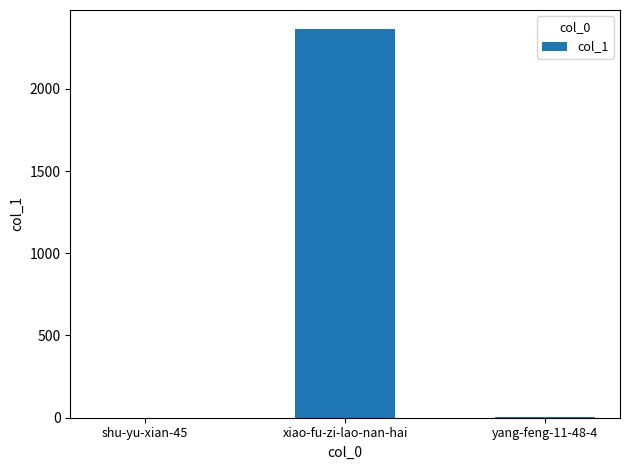

At which label is the value closest to 1181?

yang-feng-11-48-4